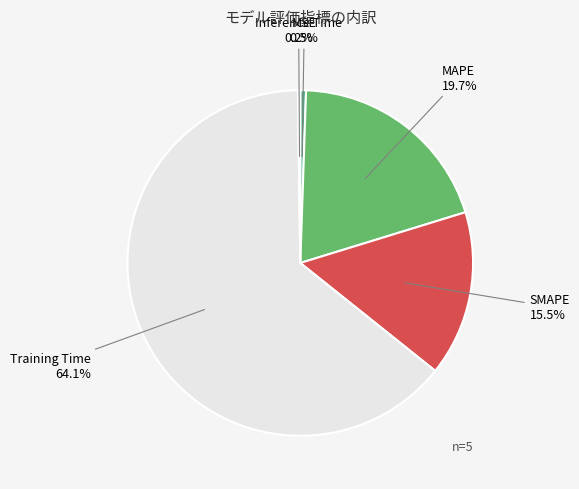

The Training Time slice represents 64% of the pie. True or false?

True